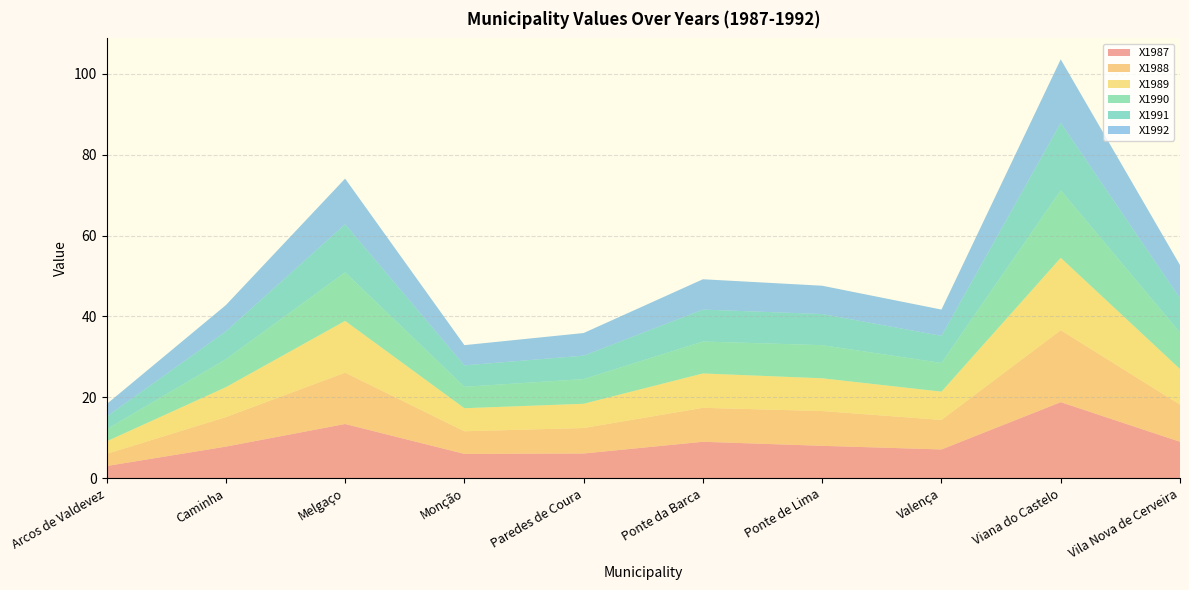

Reading left to right, list all the values displayed in this chart.

X1987: Arcos de Valdevez=3.0	Caminha=7.8	Melgaço=13.4	Monção=6.0	Paredes de Coura=6.1	Ponte da Barca=9.0	Ponte de Lima=8.0	Valença=7.1	Viana do Castelo=18.8	Vila Nova de Cerveira=9.0
X1988: Arcos de Valdevez=3.0	Caminha=7.3	Melgaço=12.7	Monção=5.6	Paredes de Coura=6.3	Ponte da Barca=8.4	Ponte de Lima=8.6	Valença=7.3	Viana do Castelo=17.8	Vila Nova de Cerveira=9.2
X1989: Arcos de Valdevez=3.1	Caminha=7.4	Melgaço=12.8	Monção=5.7	Paredes de Coura=6.0	Ponte da Barca=8.5	Ponte de Lima=8.1	Valença=7.0	Viana do Castelo=17.9	Vila Nova de Cerveira=8.8
X1990: Arcos de Valdevez=3.0	Caminha=6.9	Melgaço=12.0	Monção=5.3	Paredes de Coura=6.1	Ponte da Barca=7.9	Ponte de Lima=8.2	Valença=7.1	Viana do Castelo=16.7	Vila Nova de Cerveira=9.0
X1991: Arcos de Valdevez=3.1	Caminha=6.9	Melgaço=11.9	Monção=5.3	Paredes de Coura=5.8	Ponte da Barca=7.9	Ponte de Lima=7.7	Valença=6.7	Viana do Castelo=16.7	Vila Nova de Cerveira=8.5
X1992: Arcos de Valdevez=3.1	Caminha=6.5	Melgaço=11.3	Monção=5.0	Paredes de Coura=5.6	Ponte da Barca=7.5	Ponte de Lima=7.0	Valença=6.5	Viana do Castelo=15.7	Vila Nova de Cerveira=8.2